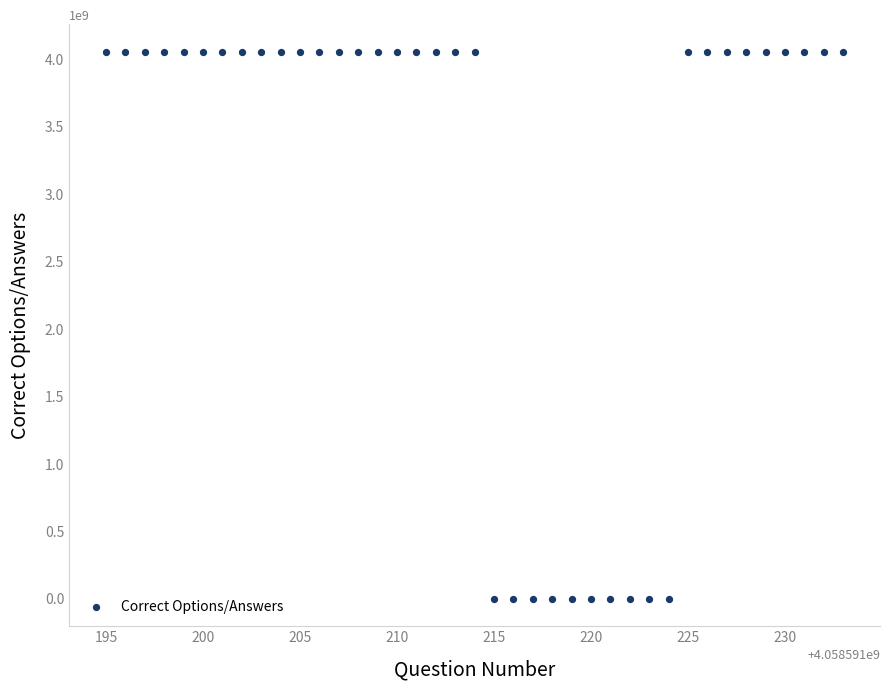

What is the range of Y values (max minus min)?

4058593887